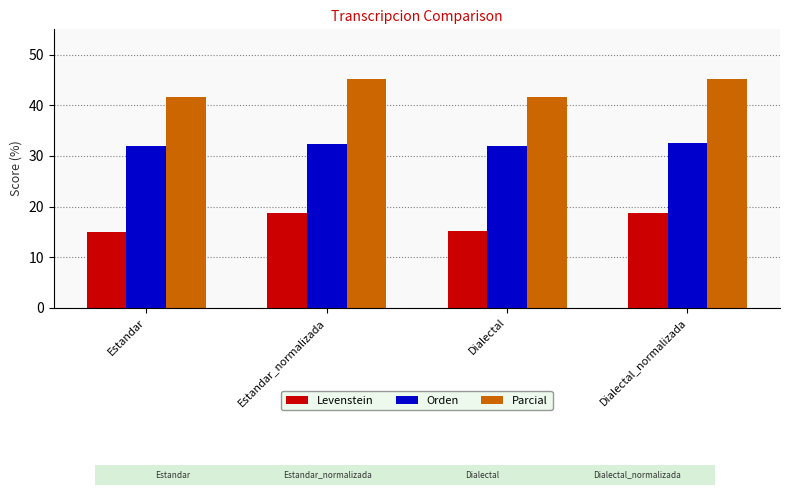

At how many categories does at least one series exceed 33?

4